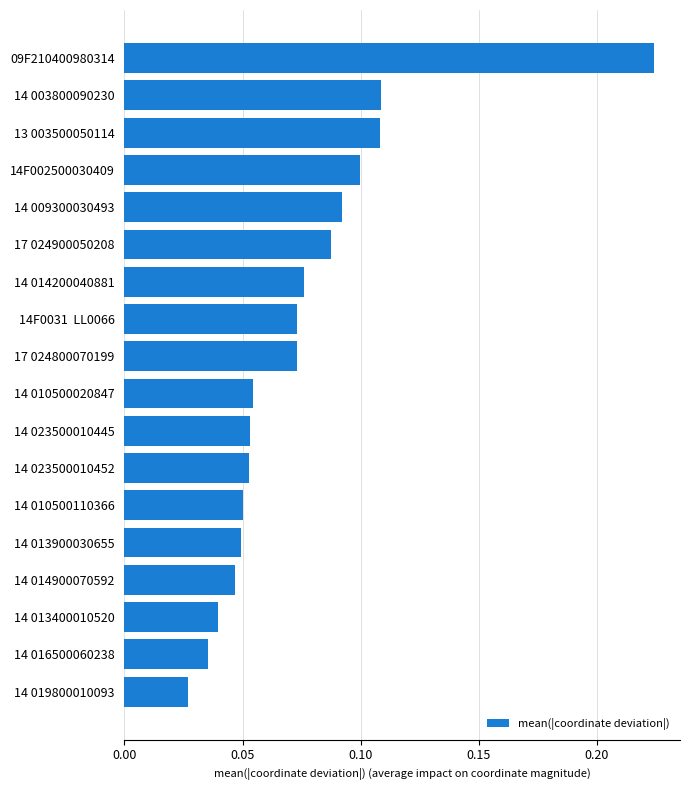

The chart shows a value of 0.1 at 14F0031  LL0066. True or false?

True